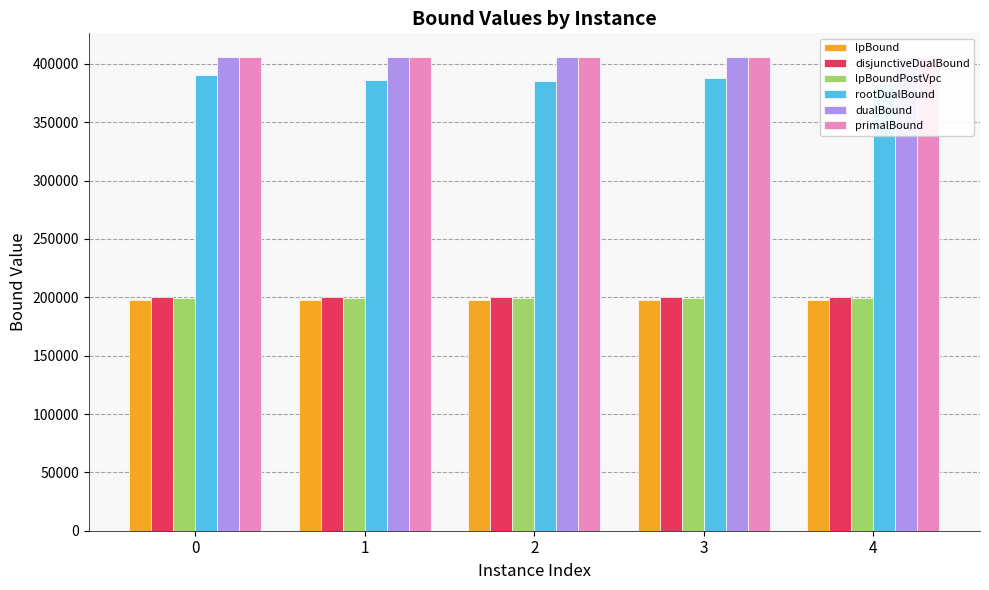

What is the total value across all series at 1?

1795171.1